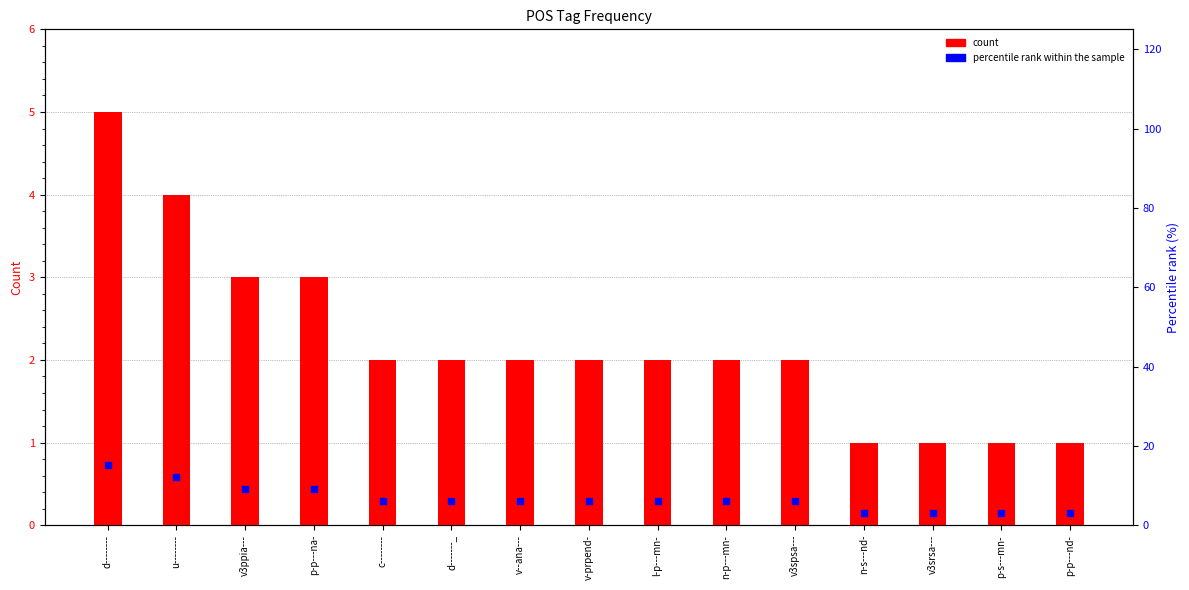

What is the total value across all series at v-prpend-?

8.1